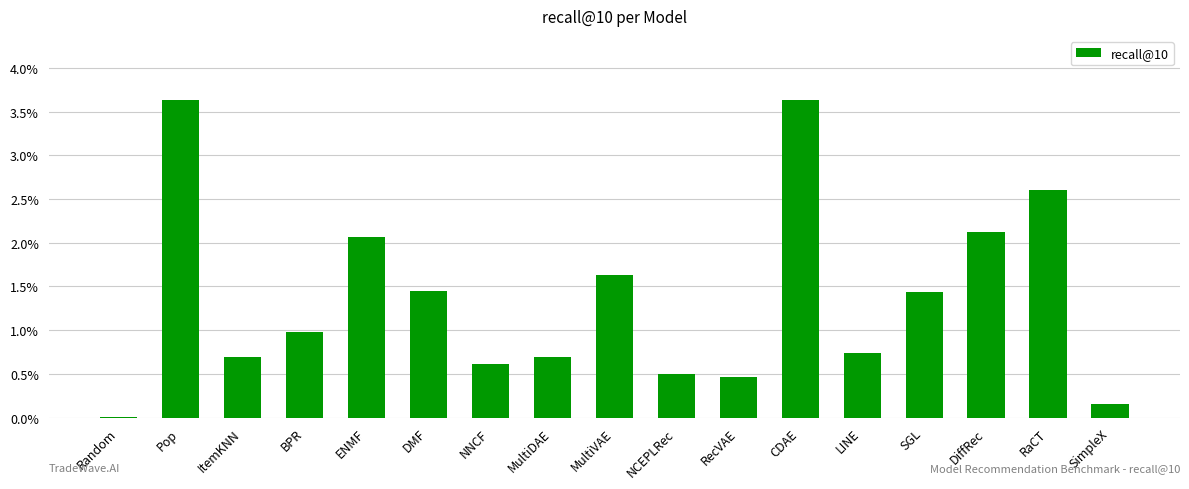

What is the sum of all values?

0.2